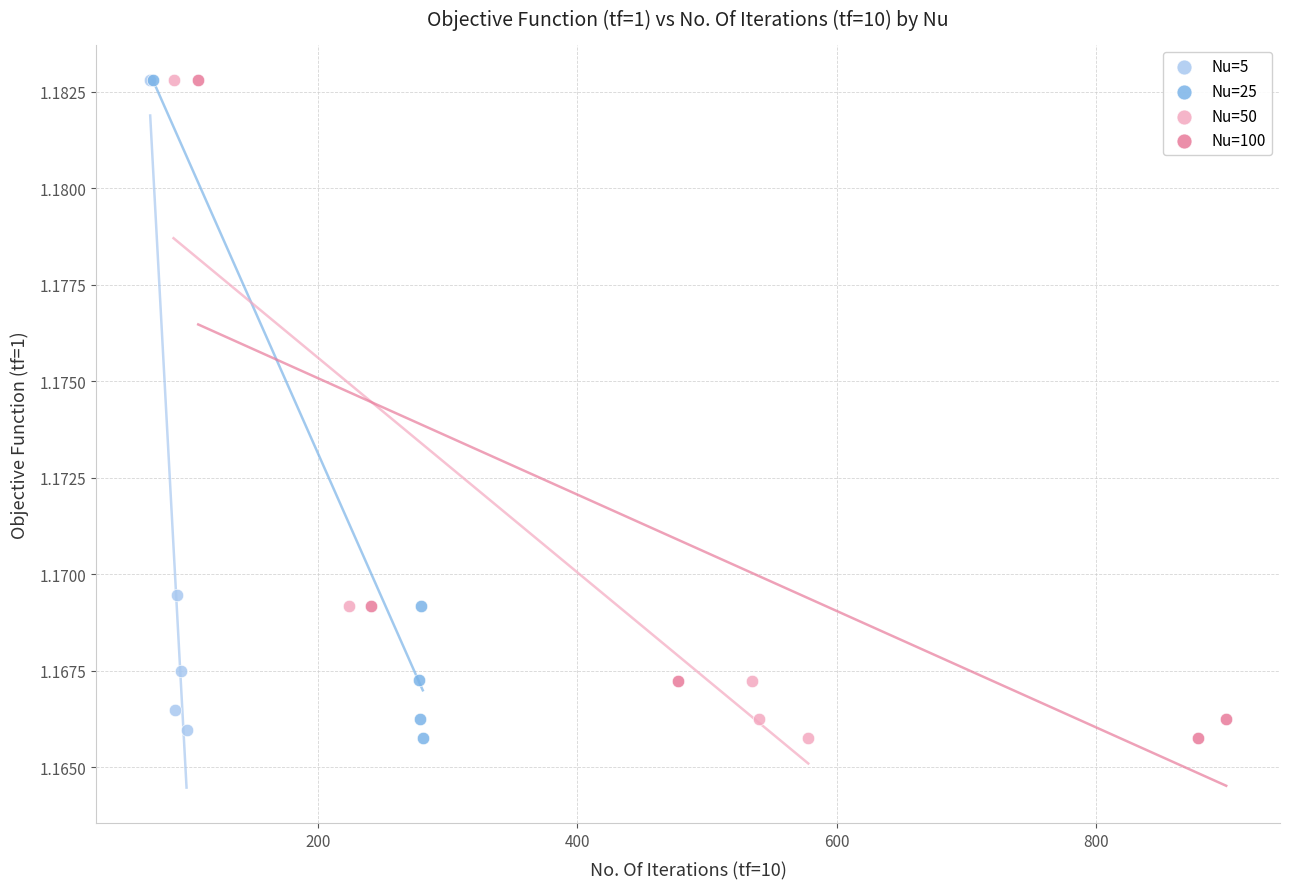

Which series has the largest Y range (max minus min)?

Nu=100